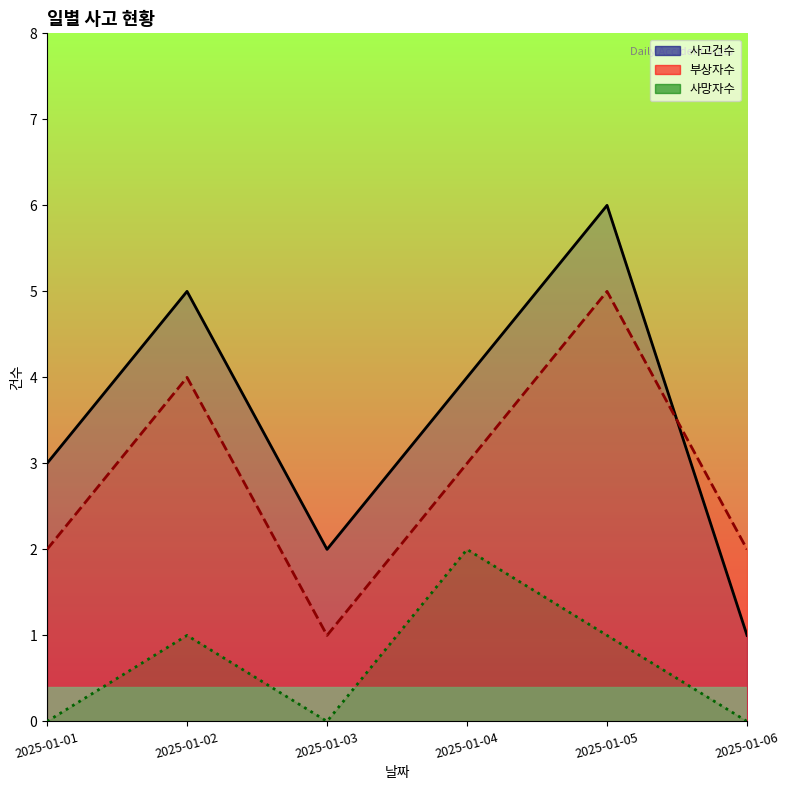

Does the chart display data point markers on the line(s)?

No